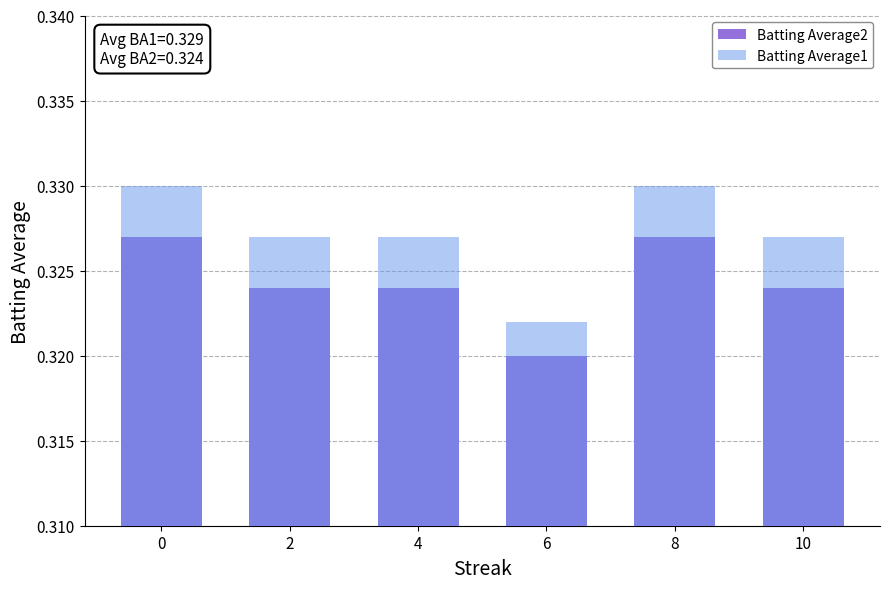

What is the approximate value of Batting Average2 at 0?

0.3